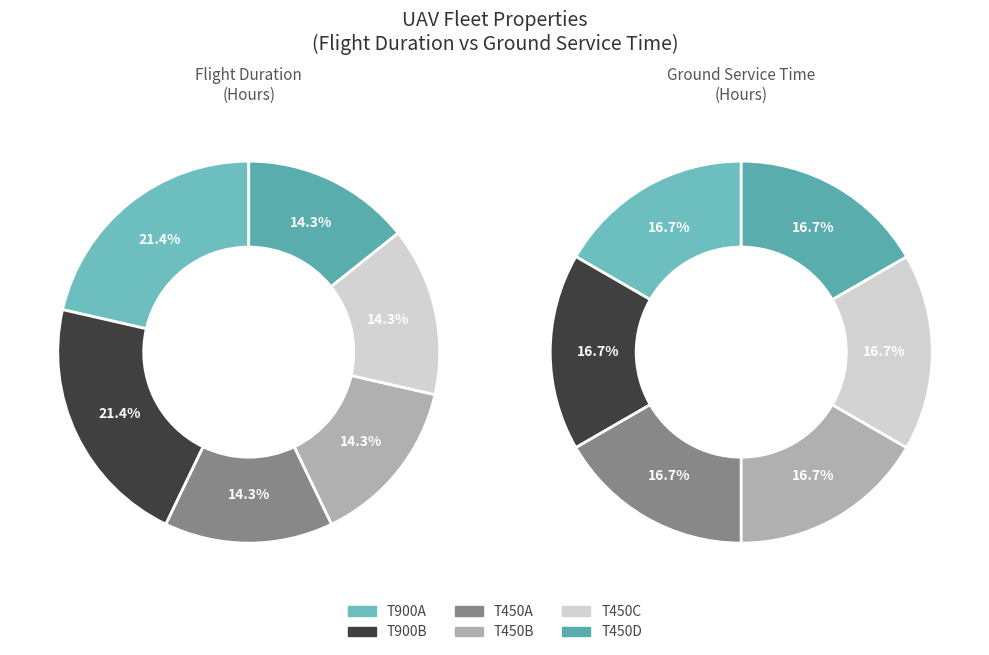

Between B and E, which series saw the biggest shift?

T900B